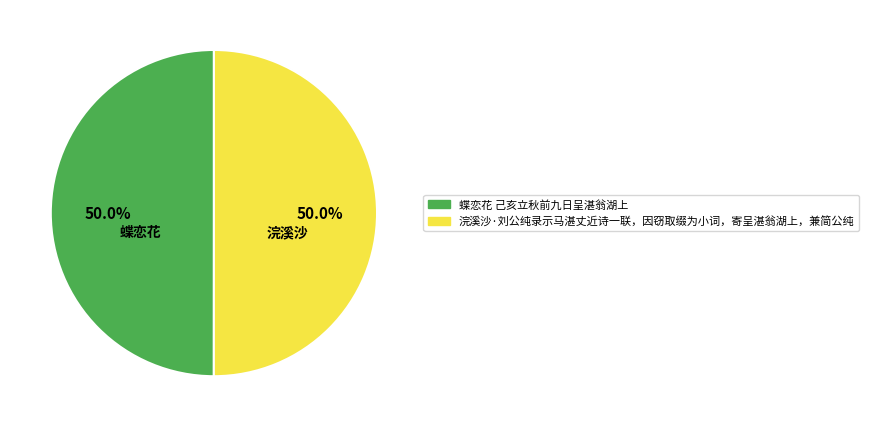

What is the ratio of the value at 浣溪沙·刘公纯录示马湛丈近诗一联，因窃取缀为小词，寄呈湛翁湖上，兼简公纯 to the value at 蝶恋花 己亥立秋前九日呈湛翁湖上?

1.0